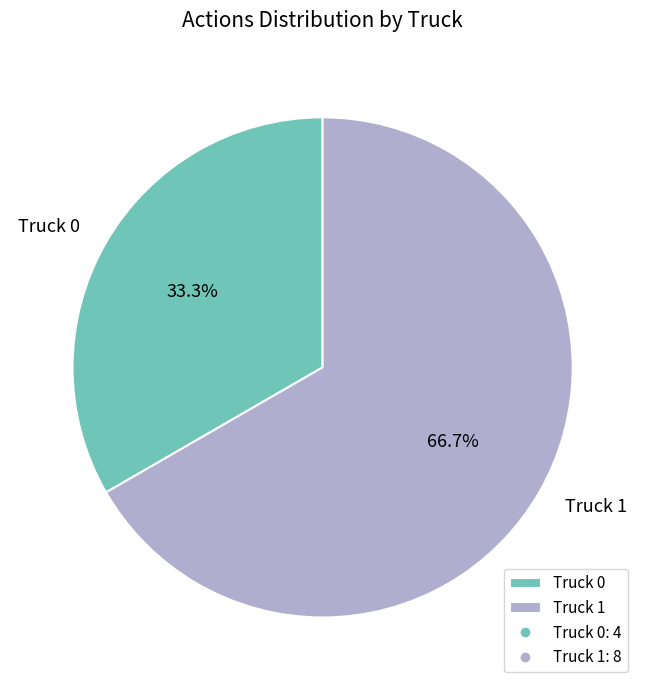

Count the number of slices in the pie.

2